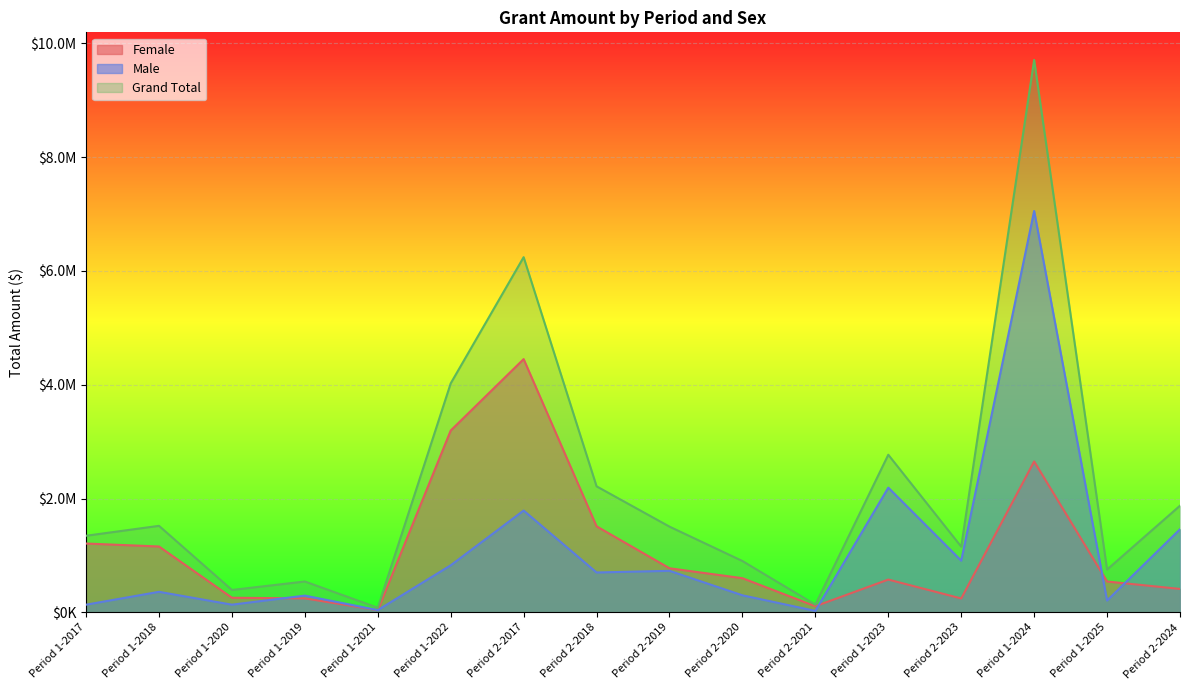

Does the chart display data point markers on the line(s)?

No